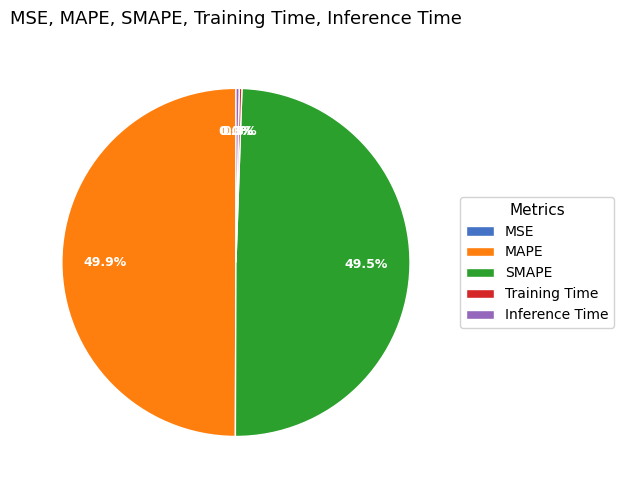

How much of the chart is everything except SMAPE?

50.5%